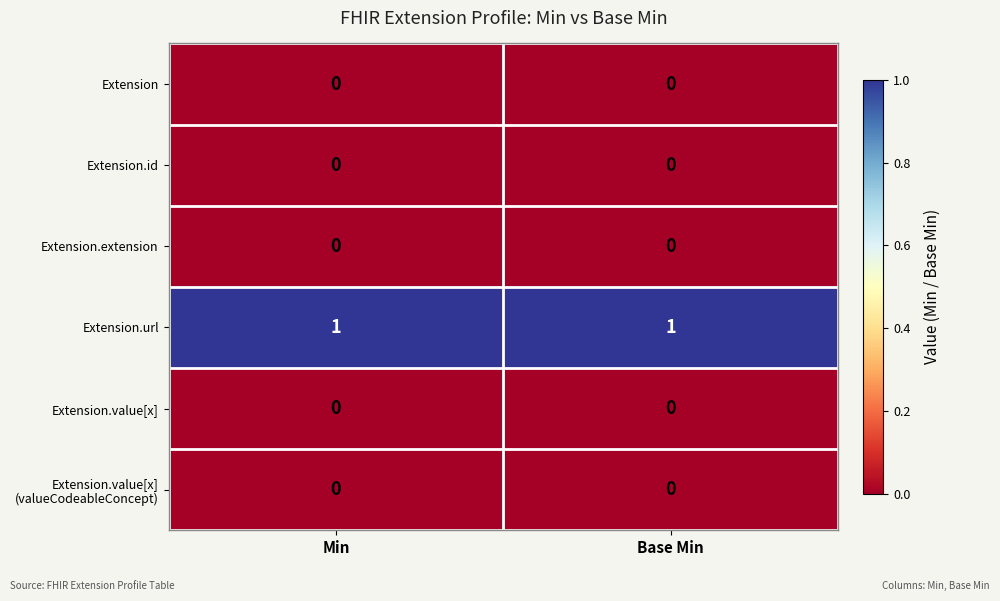

The Extension.url series shows 1 at Min. True or false?

True